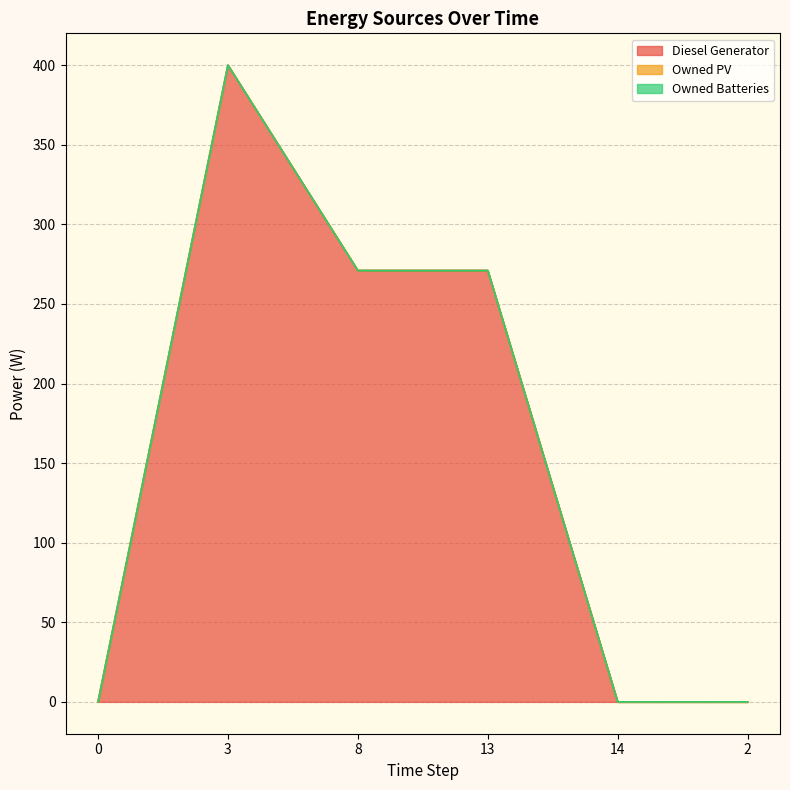

True or false: Diesel Generator has a value of 400.0 at 3.

True